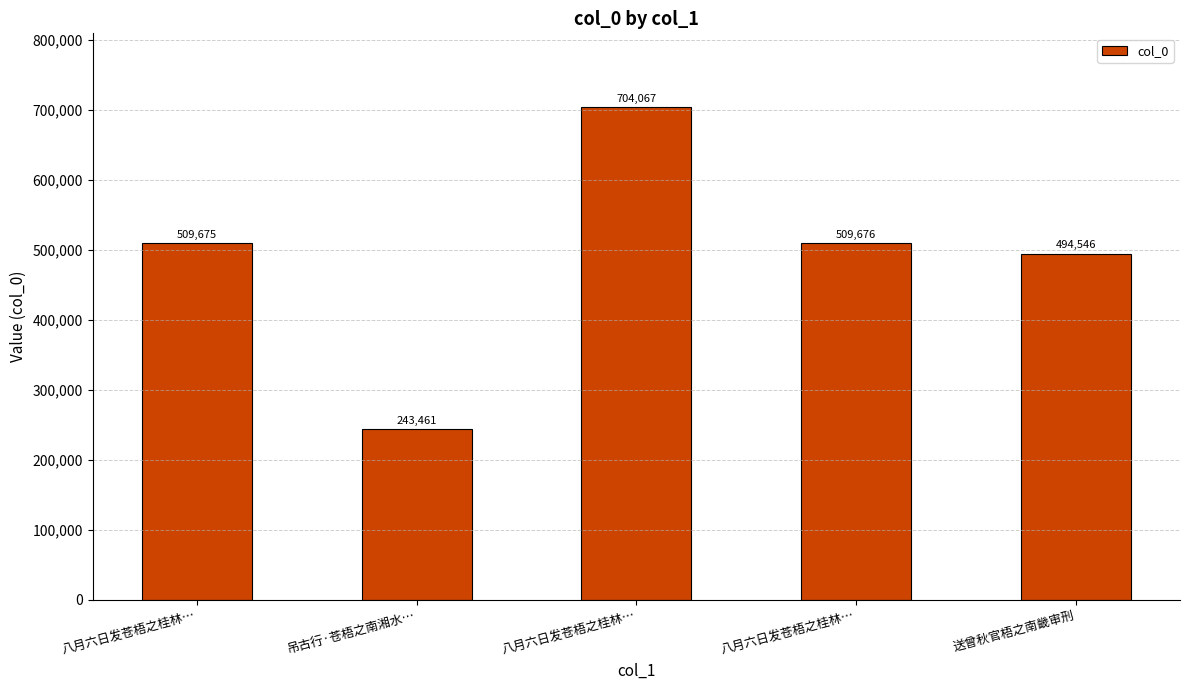

What is the minimum value shown in the chart?

243461